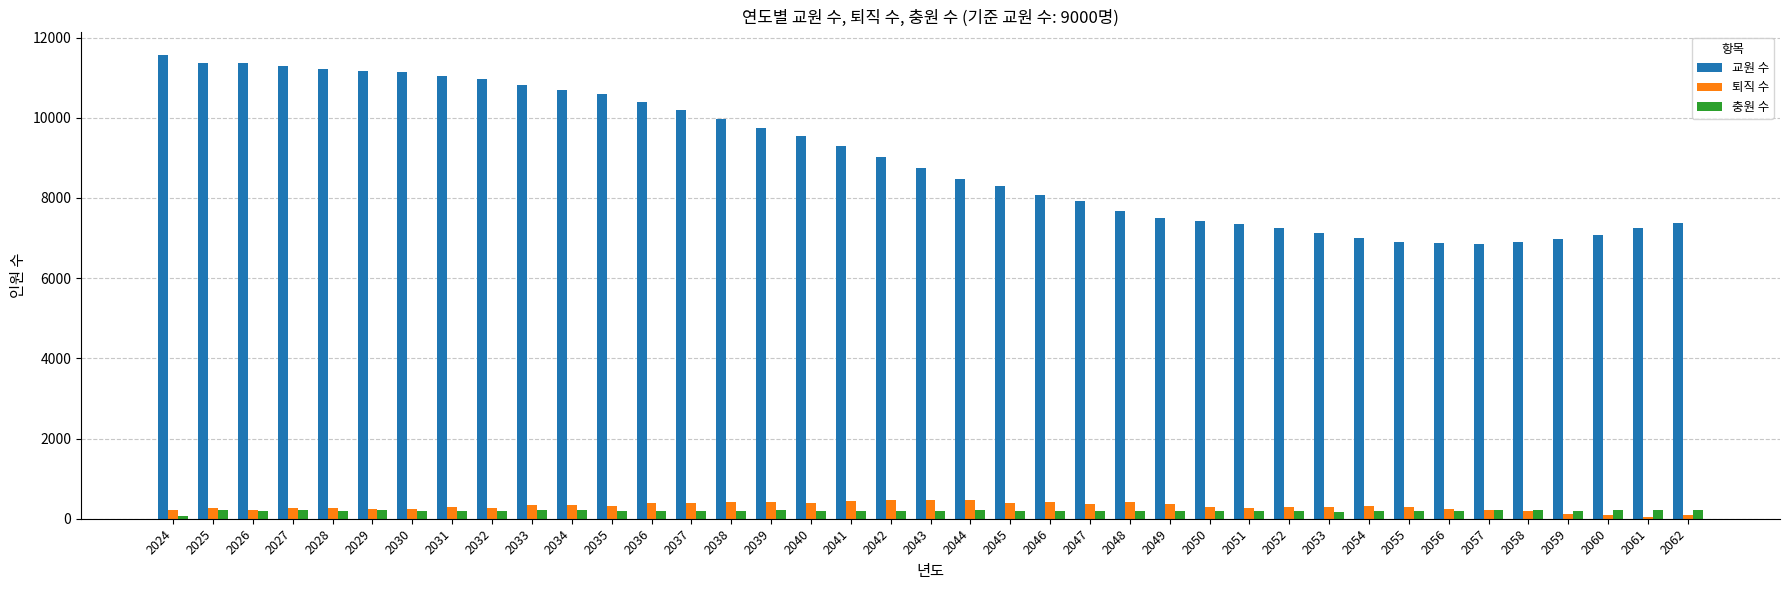

What is the spread (max minus min) of values at 2050?

7221